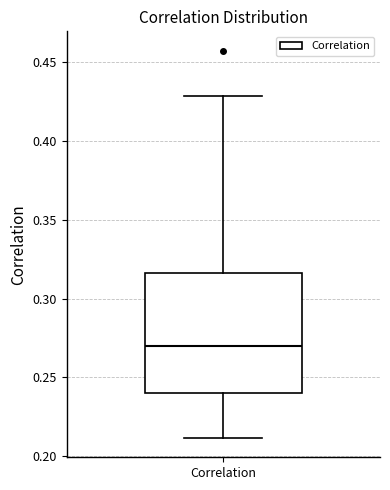

Where is the upper edge of the box for Correlation on the y-axis? The values are not printed on the chart, so give them approximately, as read against the axis.

0.315